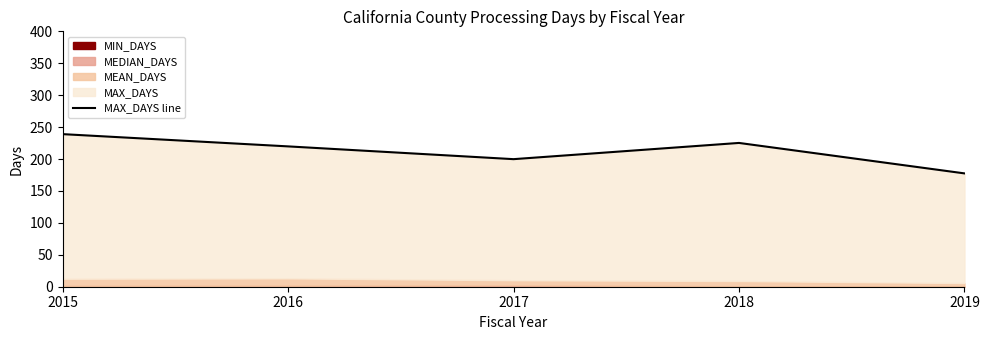

How many data points are above 219?

3